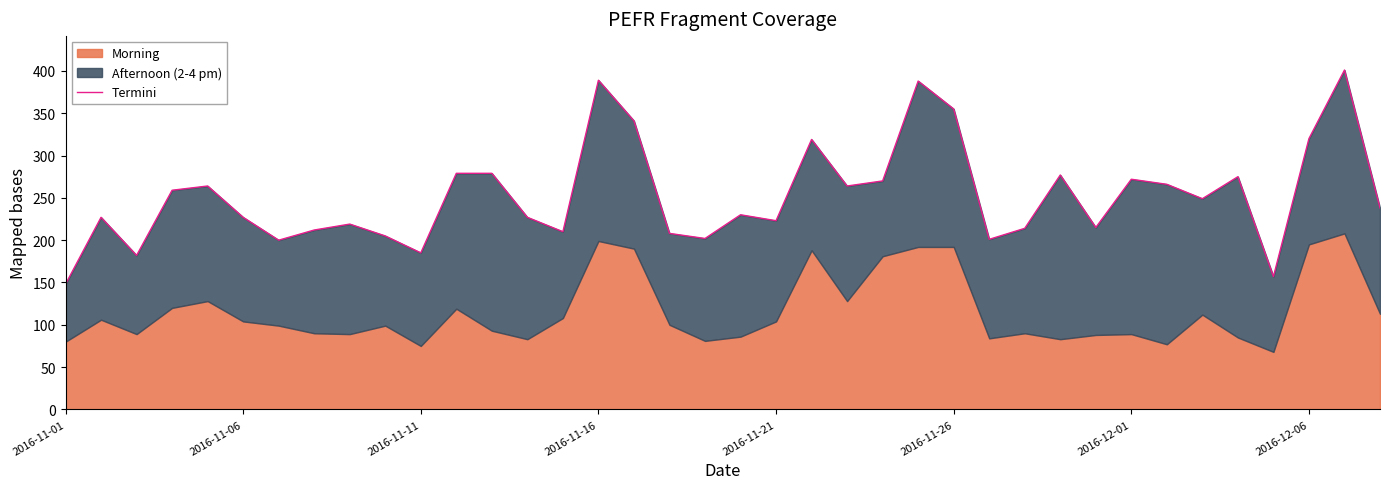

Between 34 and 31, which is larger?

31